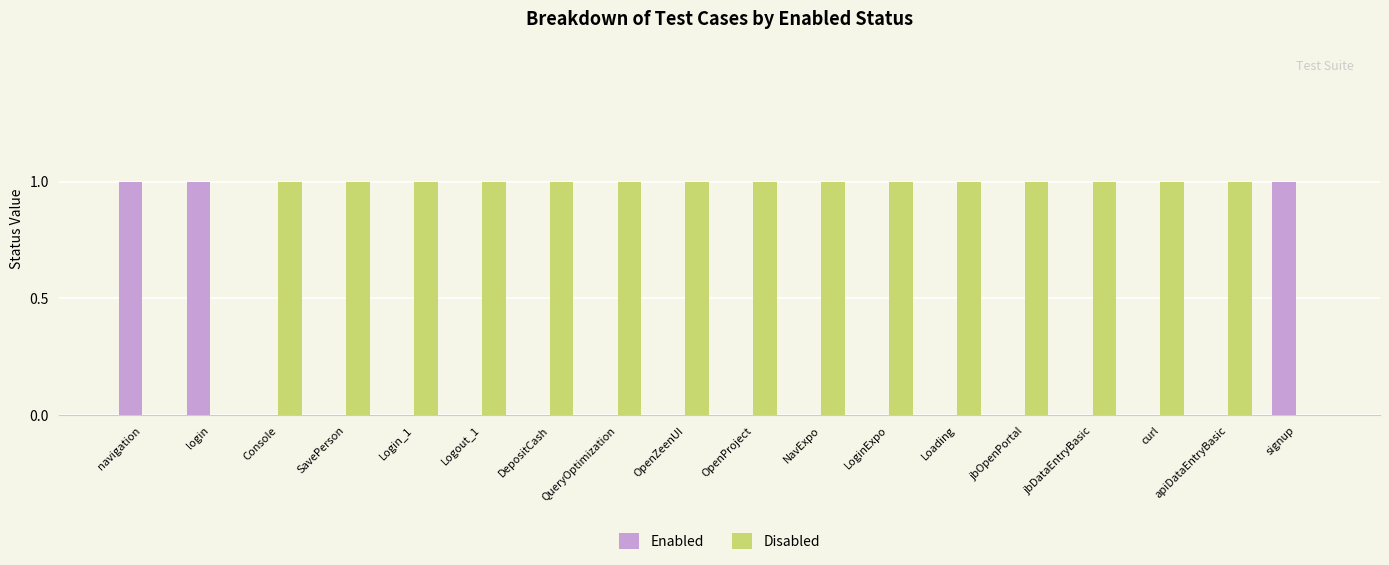

Is it true that Disabled equals 1 at Loading?

True